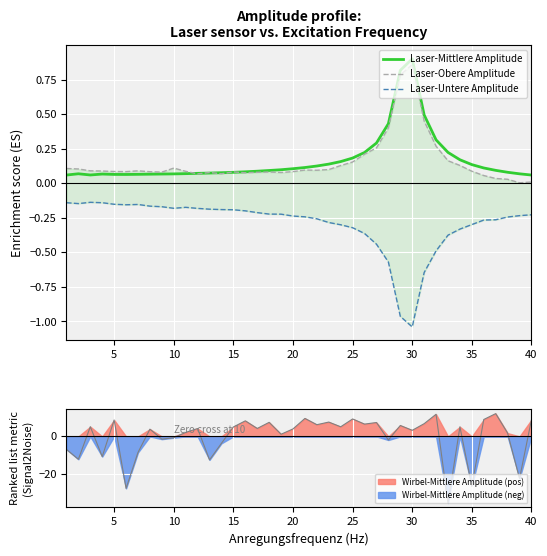

The Laser-Obere Amplitude series shows 0.1 at 11. True or false?

False